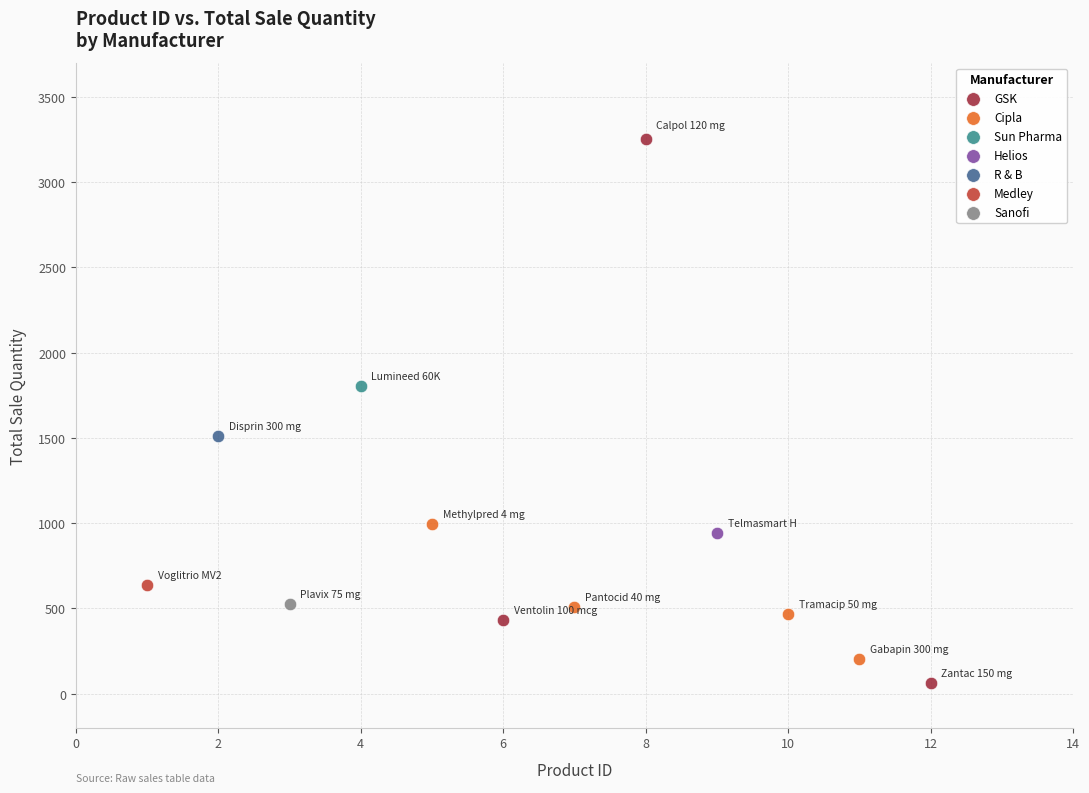

What are all the series names shown in the legend?

Sun Pharma, R & B, Helios, Sanofi, GSK, Medley, Cipla